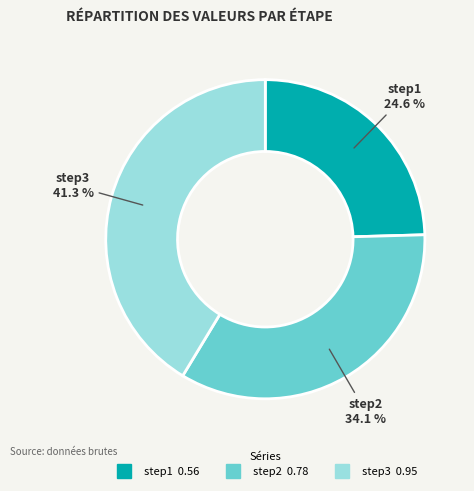

How many segments does this pie chart have?

3